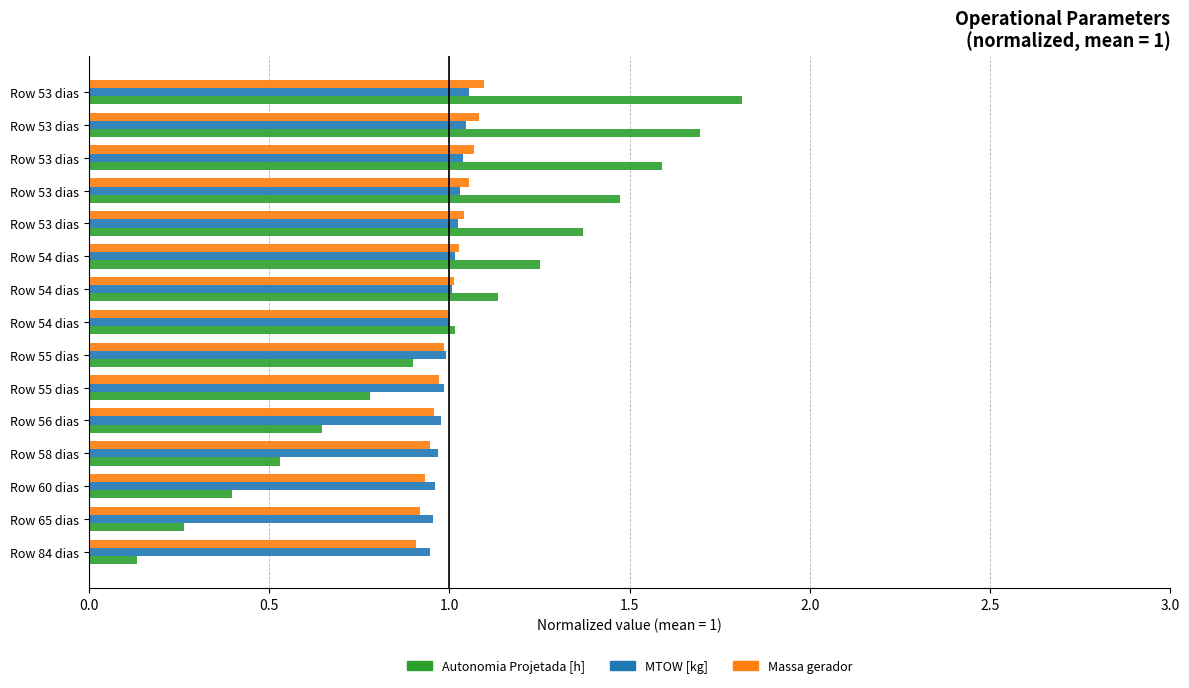

What is the lowest value of the Autonomia Projetada [h] series?

0.1